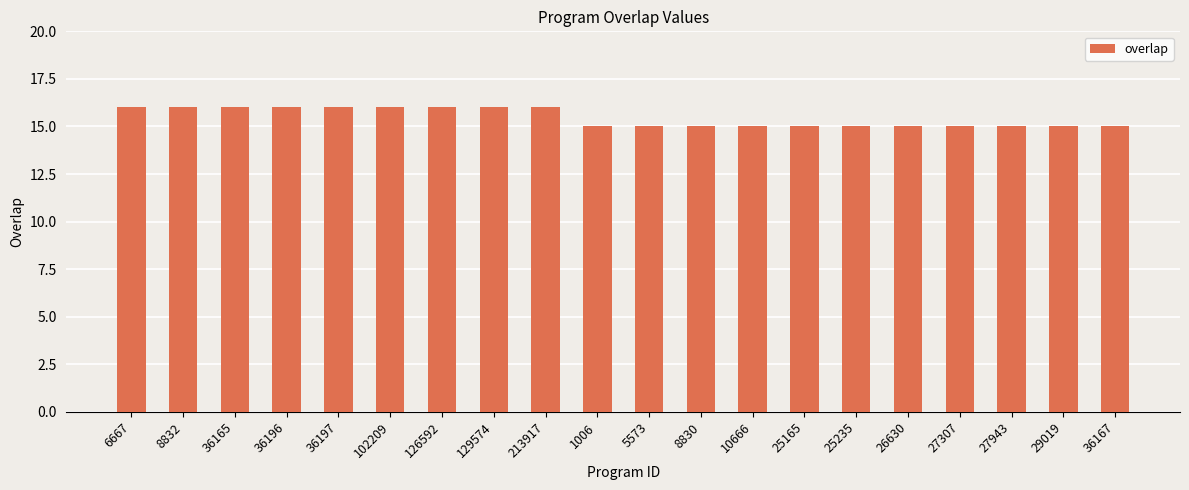

What is the sum of all values?

309